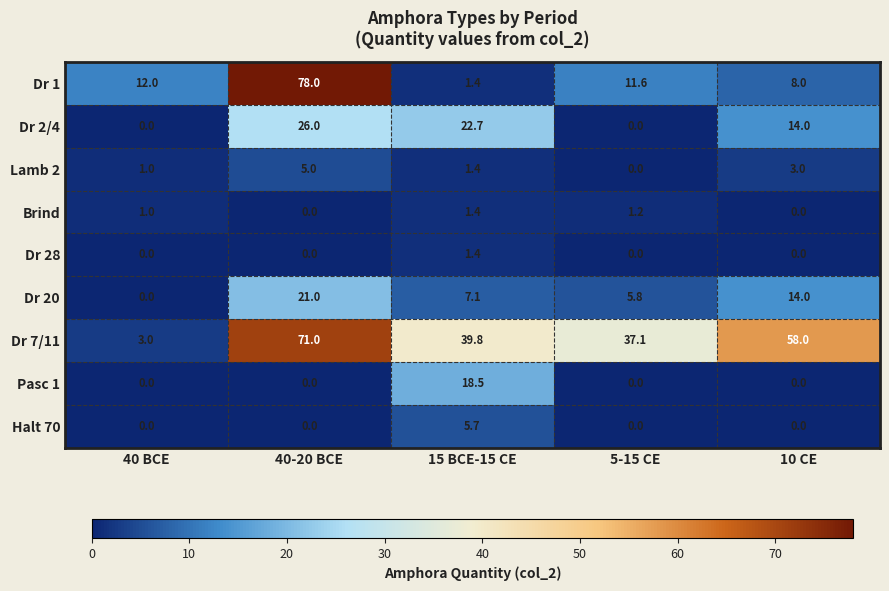

Which series changed the most between 40 BCE and 15 BCE-15 CE?

Dr 7/11